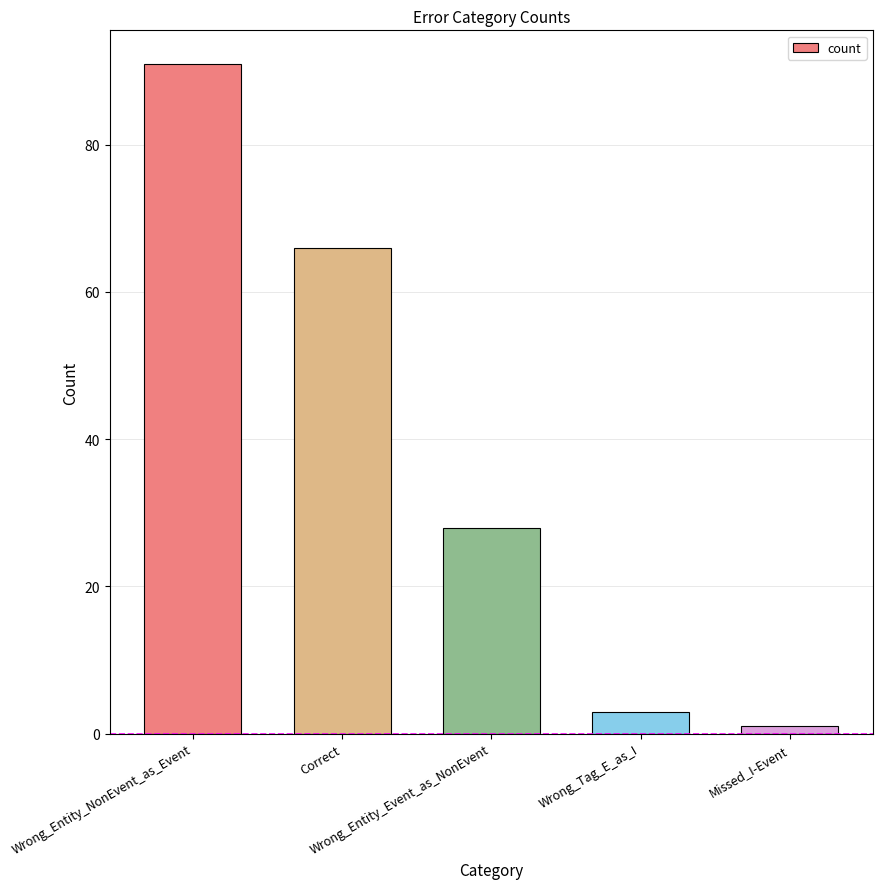

What is the greatest value displayed?

91